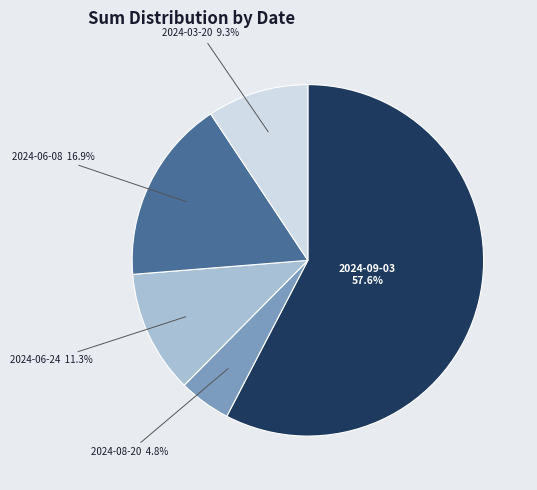

Combined, do 2024-06-08 and 2024-08-20 account for over 50%?

No